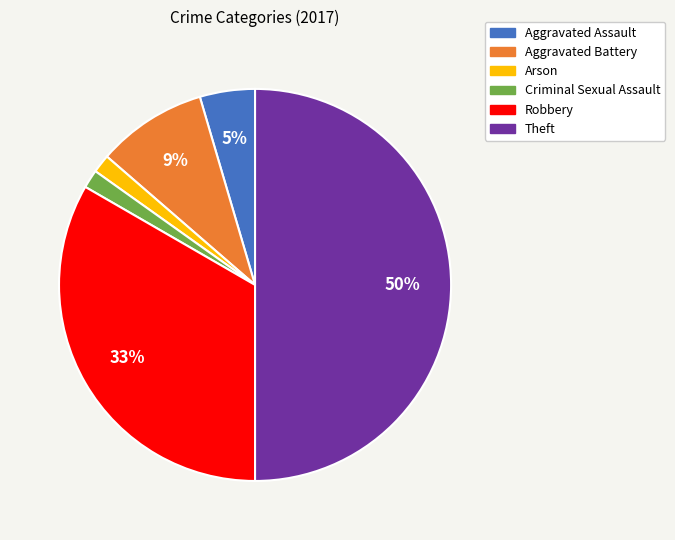

Is Criminal Sexual Assault the majority of the pie?

No